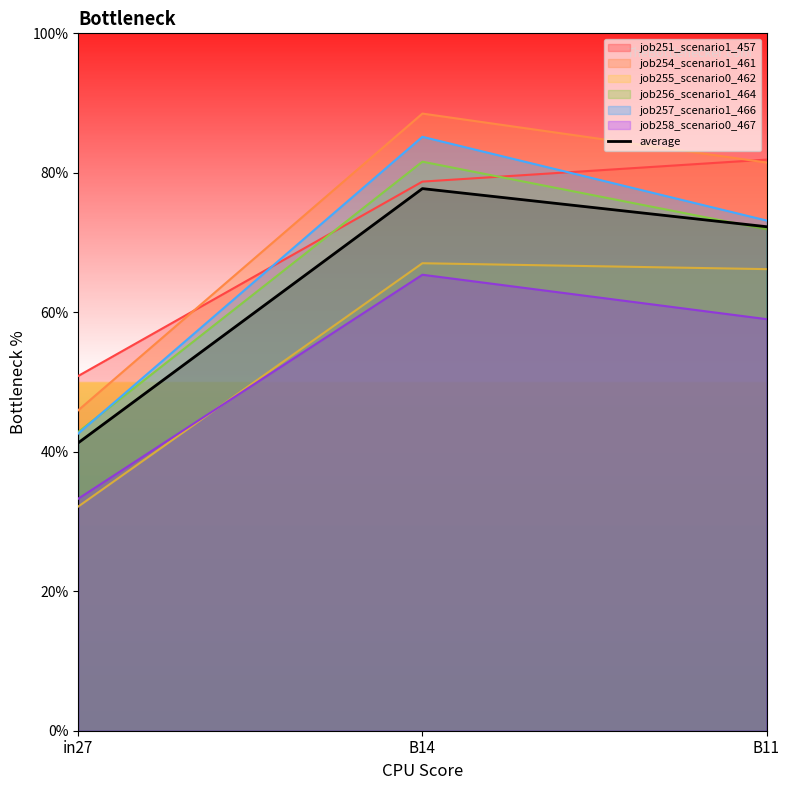

Count the number of values greater than 72.

2